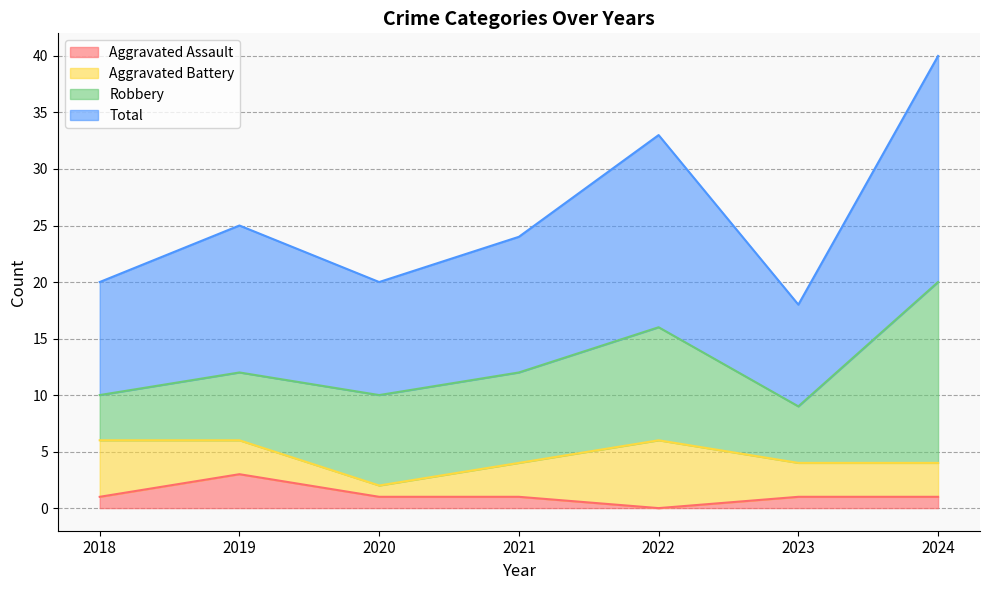

What is the spread (max minus min) of values at 2022?

33